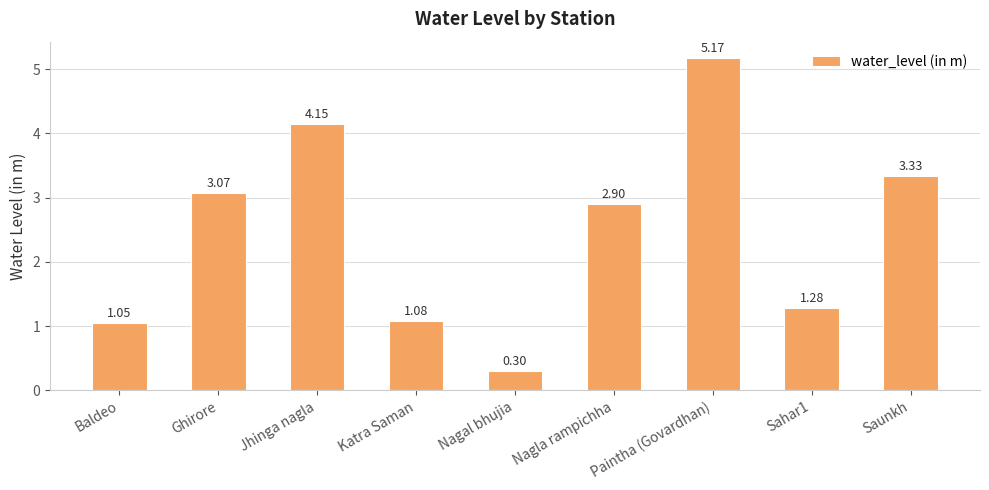

Rank the categories by value from lowest to highest.

Nagal bhujia, Baldeo, Katra Saman, Sahar1, Nagla rampichha, Ghirore, Saunkh, Jhinga nagla, Paintha (Govardhan)